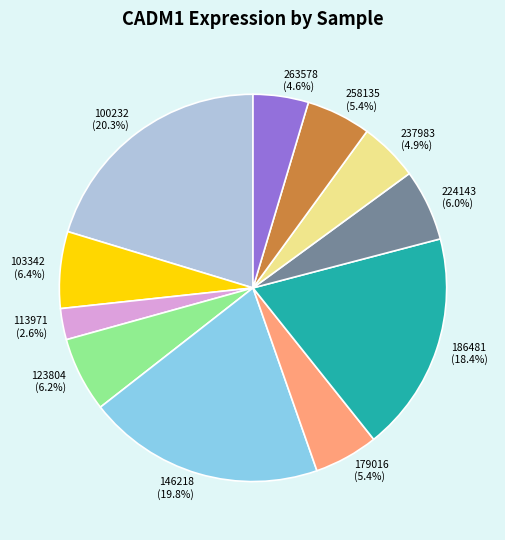

Approximately how many times larger is the value at 186481 compared to 146218?

0.9